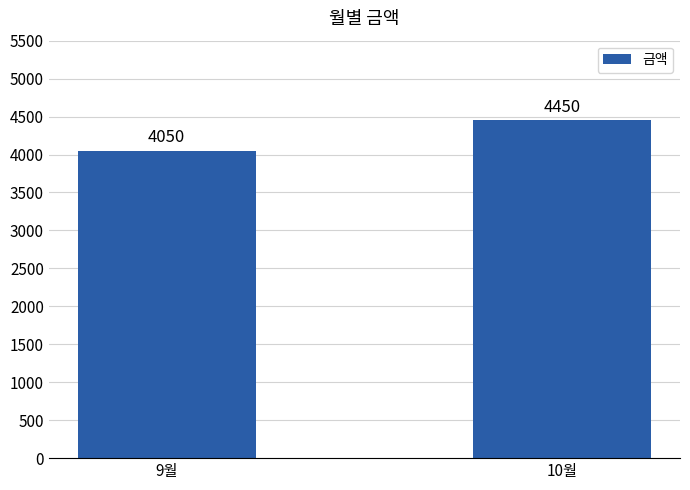

What is the smallest value displayed?

4050